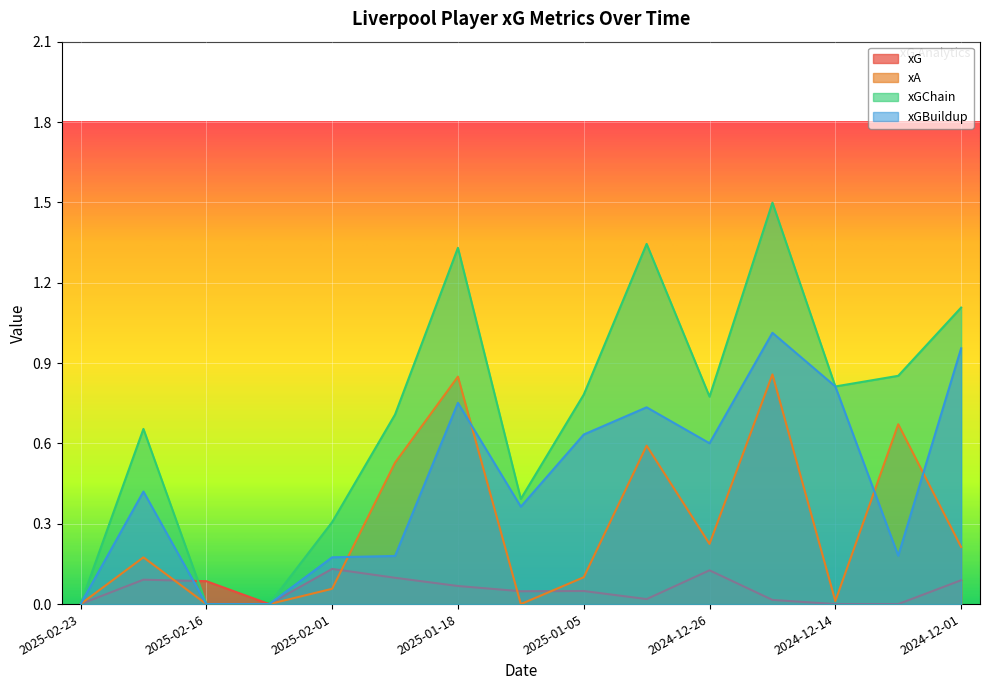

What is the sum of the xGBuildup values at 2024-12-26 and 2024-12-29?

1.3